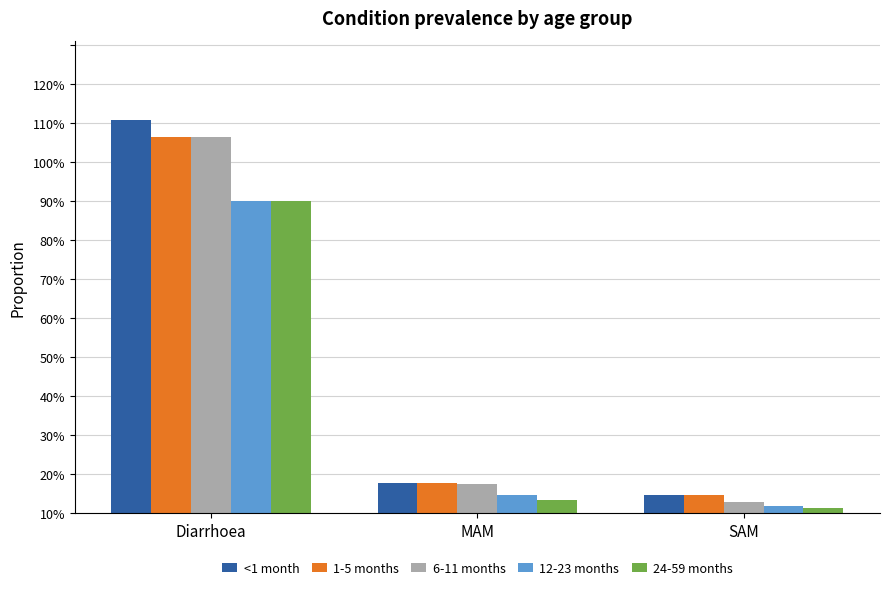

Rank the categories by 12-23 months value from lowest to highest.

SAM, MAM, Diarrhoea